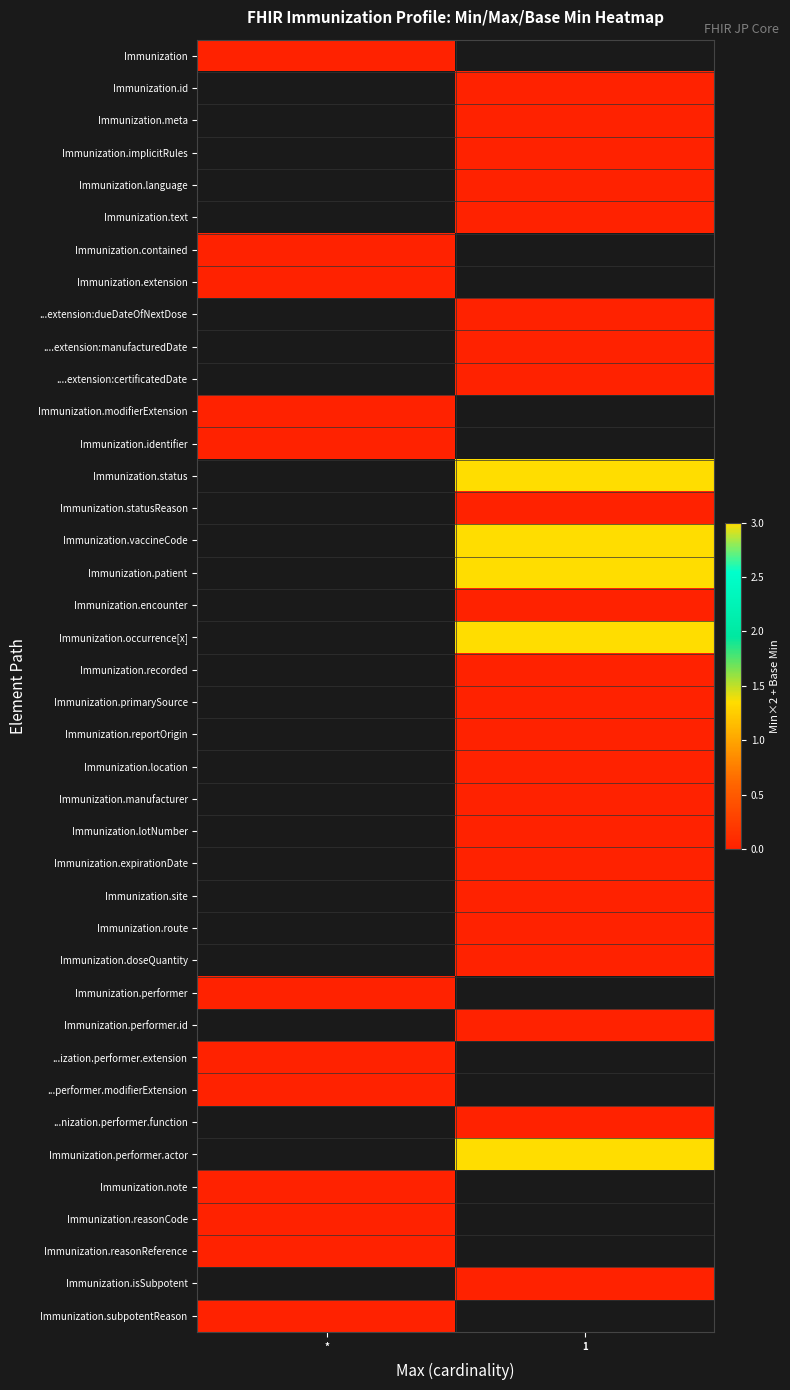

Rank the series by their maximum value, from lowest to highest.

Immunization, Immunization.id, Immunization.meta, Immunization.implicitRules, Immunization.language, Immunization.text, Immunization.contained, Immunization.extension, ...extension:dueDateOfNextDose, ....extension:manufacturedDate, ....extension:certificatedDate, Immunization.modifierExtension, Immunization.identifier, Immunization.status, Immunization.statusReason, Immunization.vaccineCode, Immunization.patient, Immunization.encounter, Immunization.occurrence[x], Immunization.recorded, Immunization.primarySource, Immunization.reportOrigin, Immunization.location, Immunization.manufacturer, Immunization.lotNumber, Immunization.expirationDate, Immunization.site, Immunization.route, Immunization.doseQuantity, Immunization.performer, Immunization.performer.id, ...ization.performer.extension, ...performer.modifierExtension, ...nization.performer.function, Immunization.performer.actor, Immunization.note, Immunization.reasonCode, Immunization.reasonReference, Immunization.isSubpotent, Immunization.subpotentReason